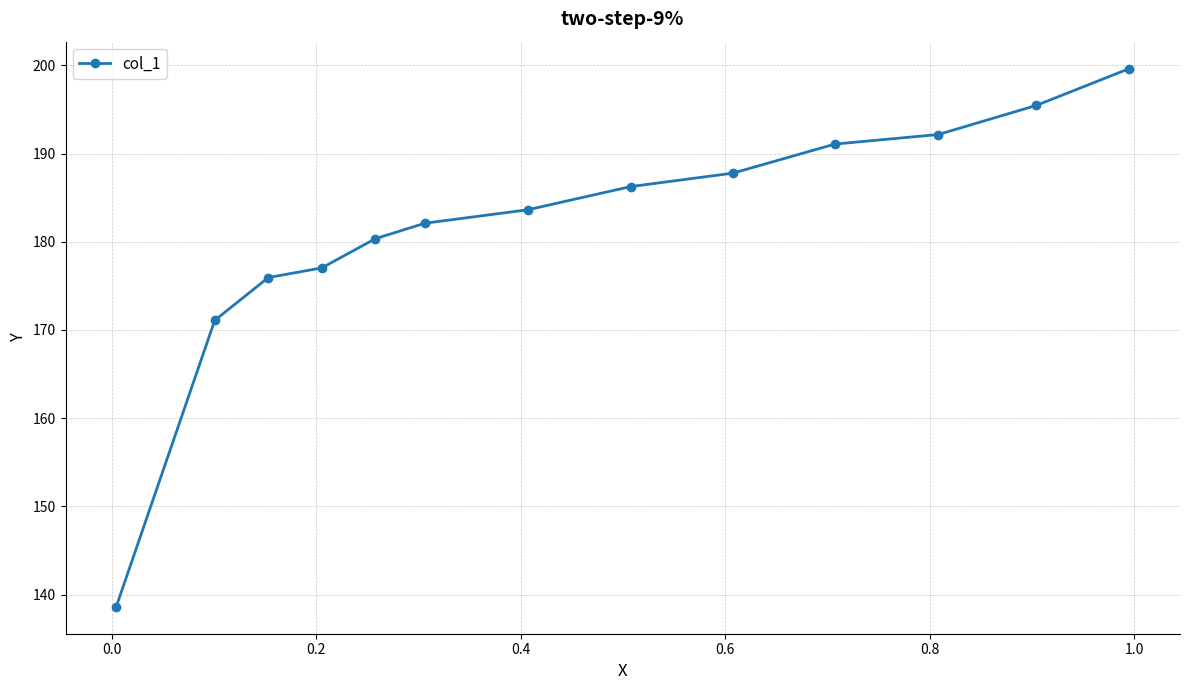

Reading right to left, extract all data points from this chart.

199.6	195.5	192.2	191.1	187.8	186.3	183.6	182.1	180.3	177.0	175.9	171.1	138.6